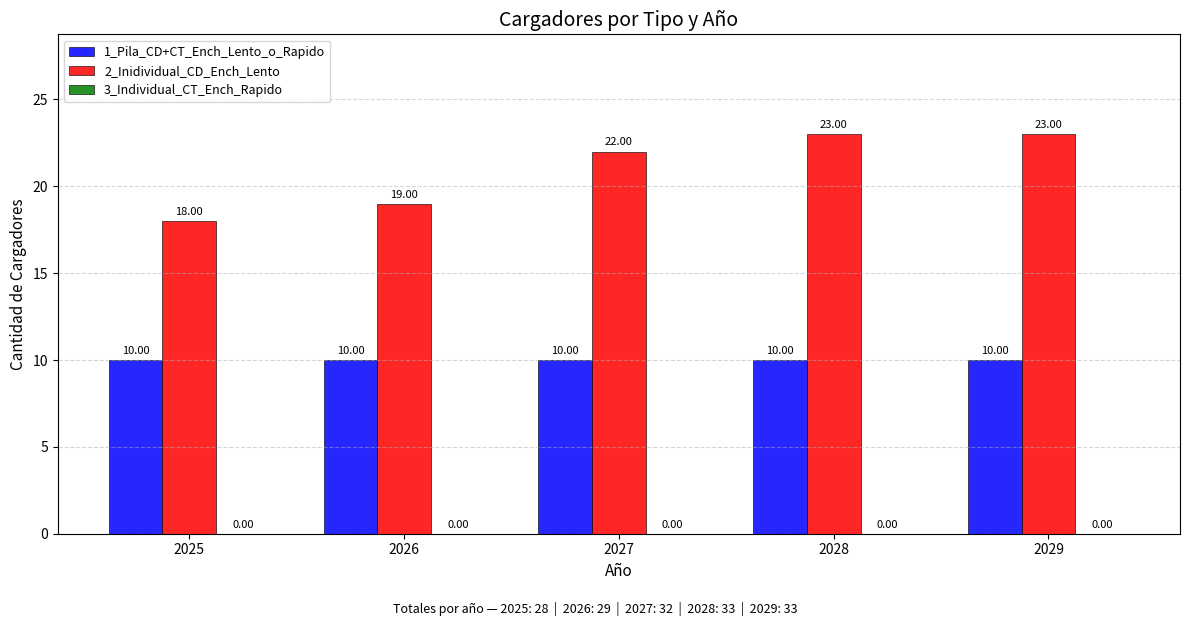

How many data points does each series have?

5